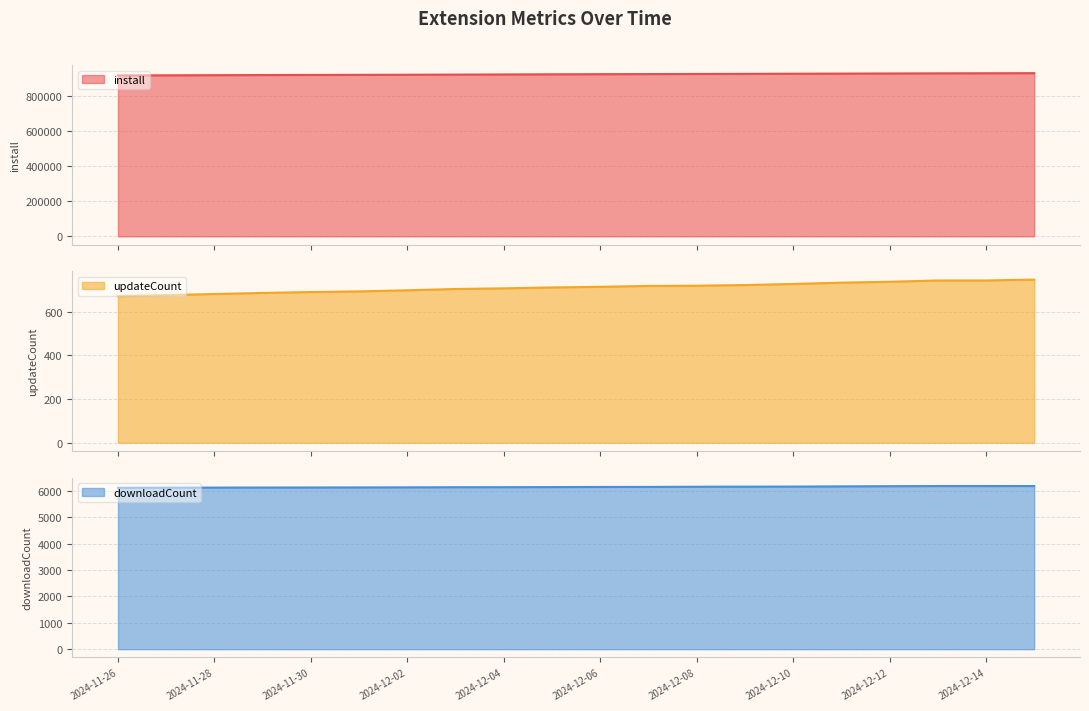

Which series has the largest total across all categories?

install